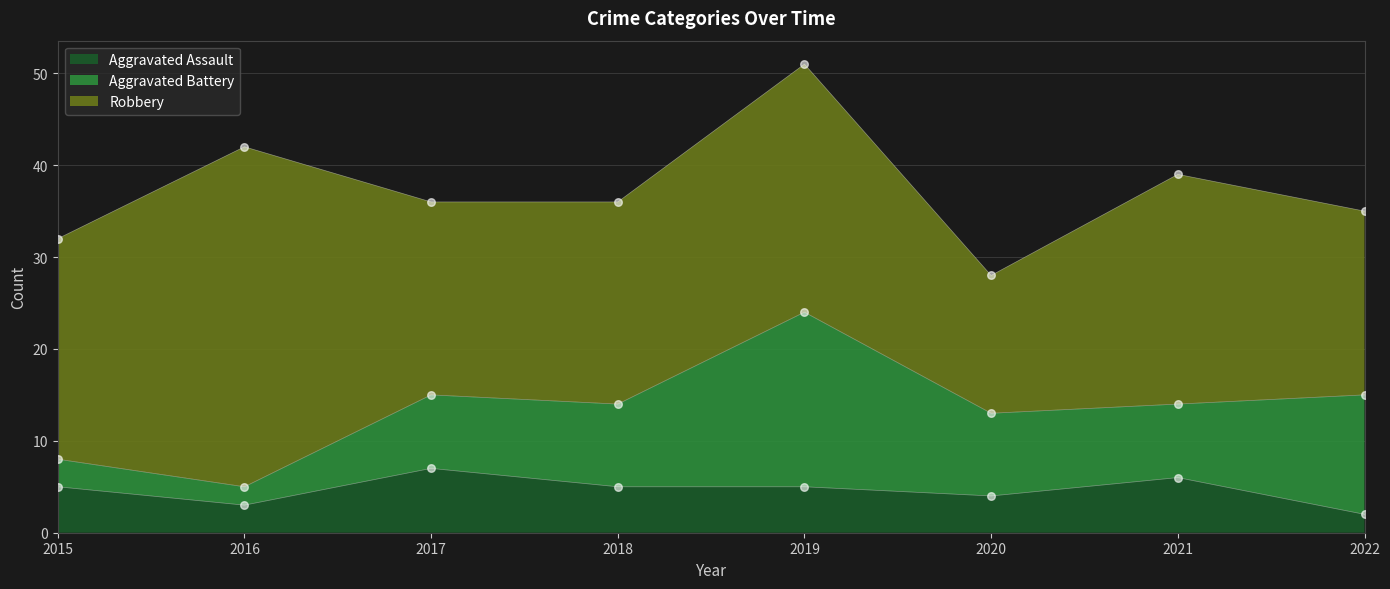

Which series has the largest total across all categories?

Robbery